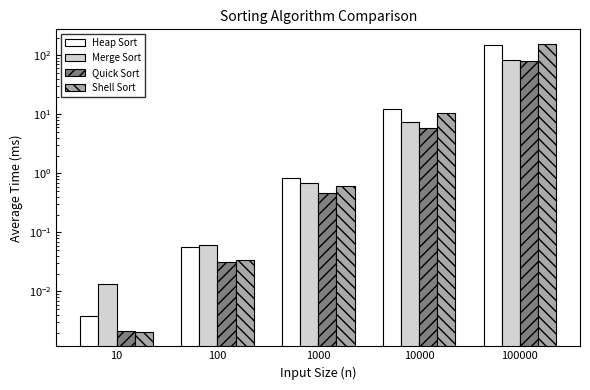

What is the difference between the highest and lowest values at 1000?

0.4